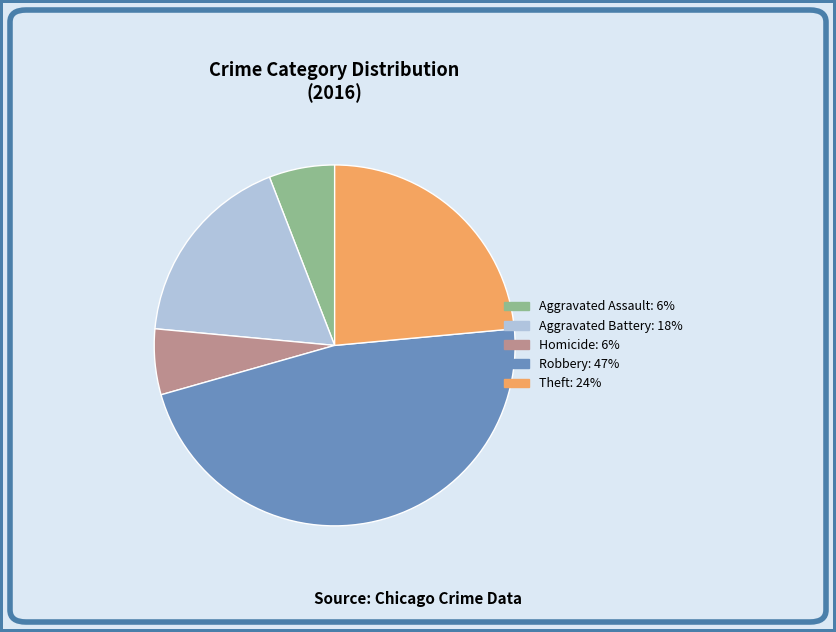

Is there any slice that represents more than half of the pie?

No